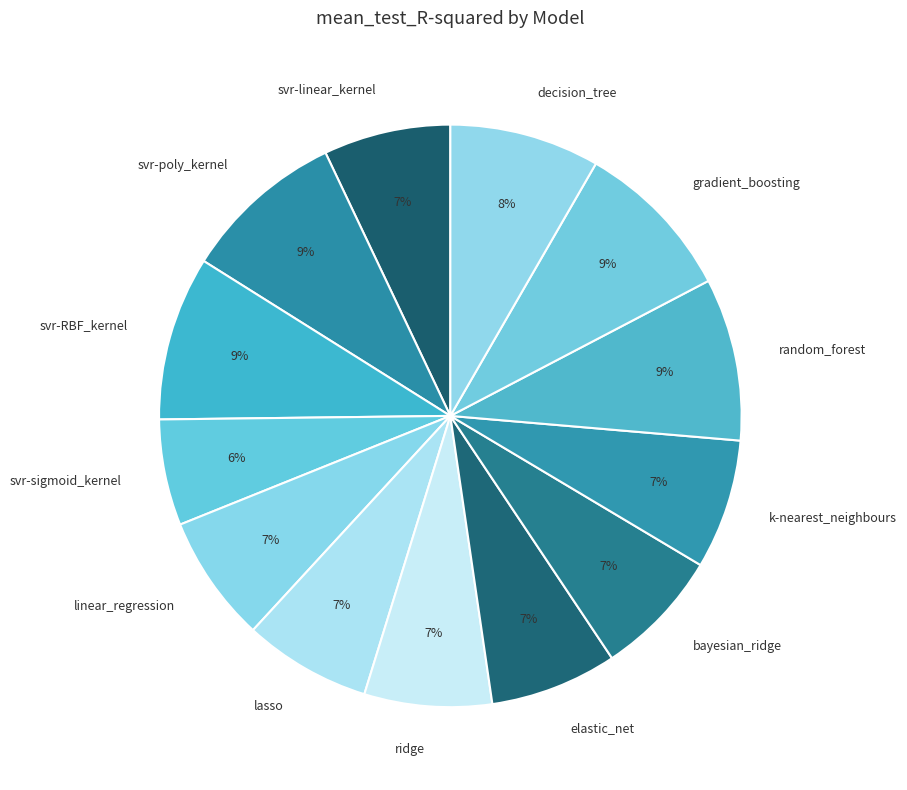

Do k-nearest_neighbours and svr-sigmoid_kernel together represent more than half of the pie?

No